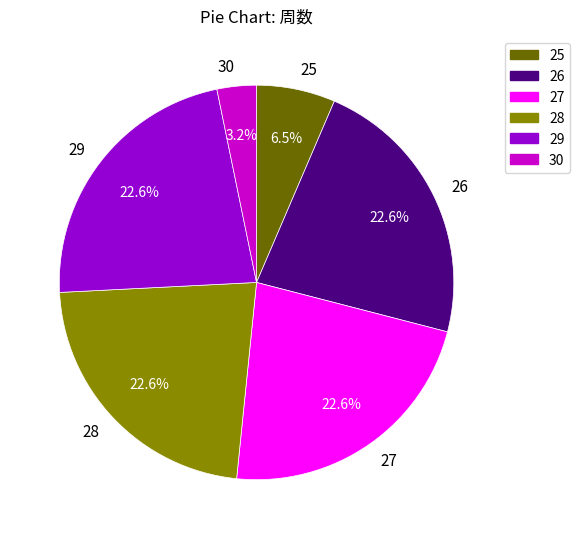

To the nearest percent, what portion does 26 represent?

23%